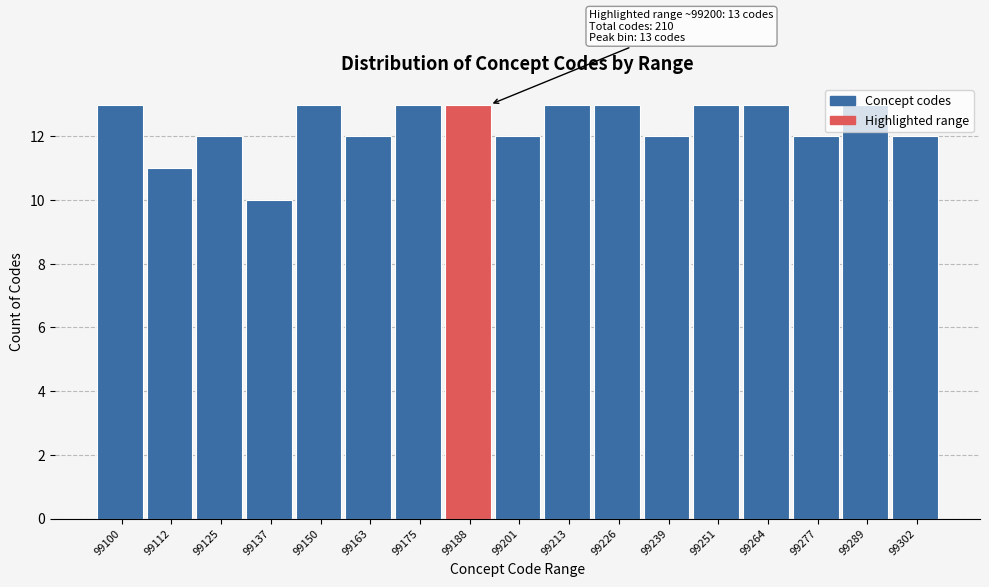

What is the value of the 7th bar from the left?

13